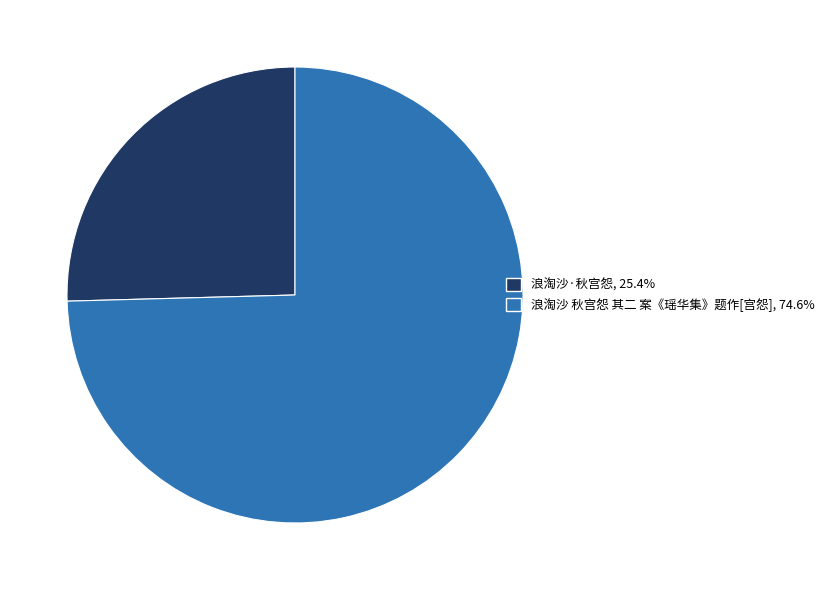

How many segments does this pie chart have?

2